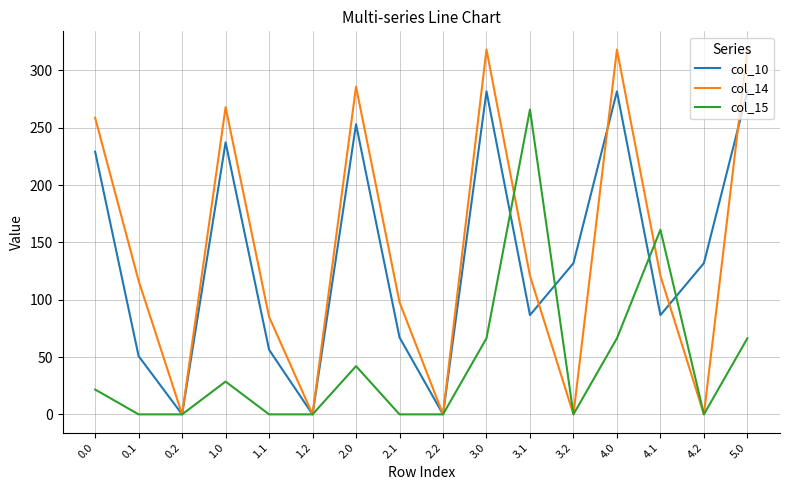

Reading left to right, extract all data points from this chart.

col_10: 0.0=229.1	0.1=50.8	0.2=0.0	1.0=237.3	1.1=56.4	1.2=0.0	2.0=253.1	2.1=67.2	2.2=0.0	3.0=281.8	3.1=86.6	3.2=131.9	4.0=281.8	4.1=86.6	4.2=131.9	5.0=281.8
col_14: 0.0=258.7	0.1=116.5	0.2=0.0	1.0=267.9	1.1=85.1	1.2=0.0	2.0=285.9	2.1=97.8	2.2=0.0	3.0=318.2	3.1=120.8	3.2=0.0	4.0=318.2	4.1=120.8	4.2=0.0	5.0=318.2
col_15: 0.0=21.7	0.1=0.0	0.2=0.0	1.0=28.6	1.1=0.0	1.2=0.0	2.0=42.1	2.1=0.0	2.2=0.0	3.0=66.4	3.1=265.9	3.2=0.0	4.0=66.4	4.1=161.1	4.2=0.0	5.0=66.4